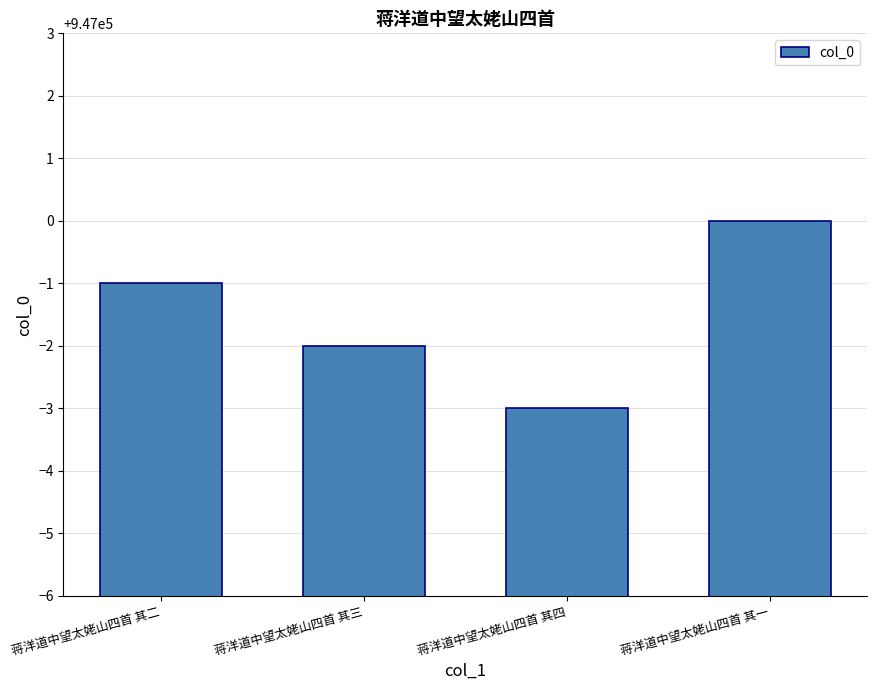

Reading left to right, transcribe all the data shown in this chart.

蒋洋道中望太姥山四首 其二=946999	蒋洋道中望太姥山四首 其三=946998	蒋洋道中望太姥山四首 其四=946997	蒋洋道中望太姥山四首 其一=947000